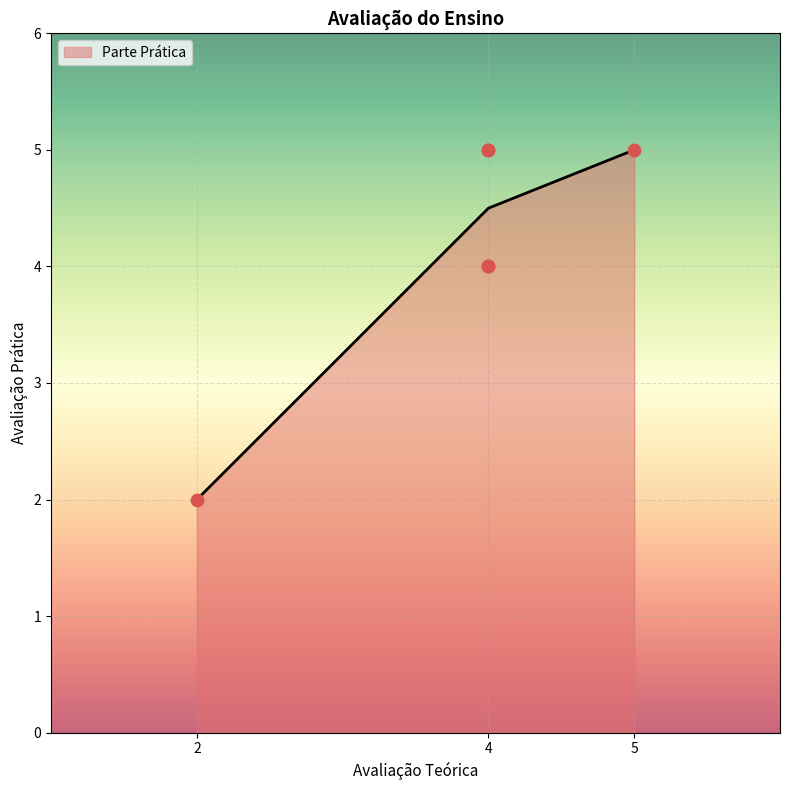

What is the change in value from 4 to 4?

-1